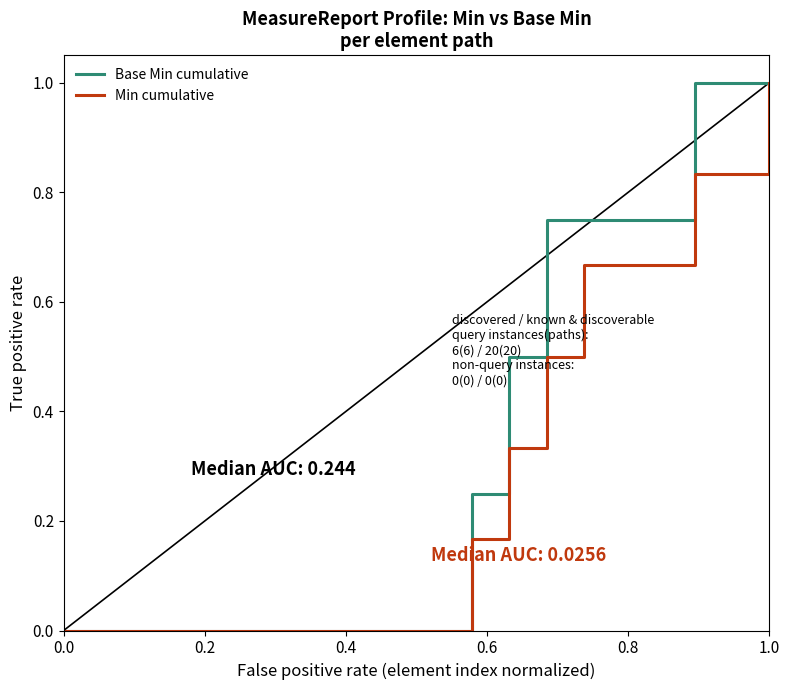

True or false: Base Min cumulative has more than 0 points higher than both neighbors.

False